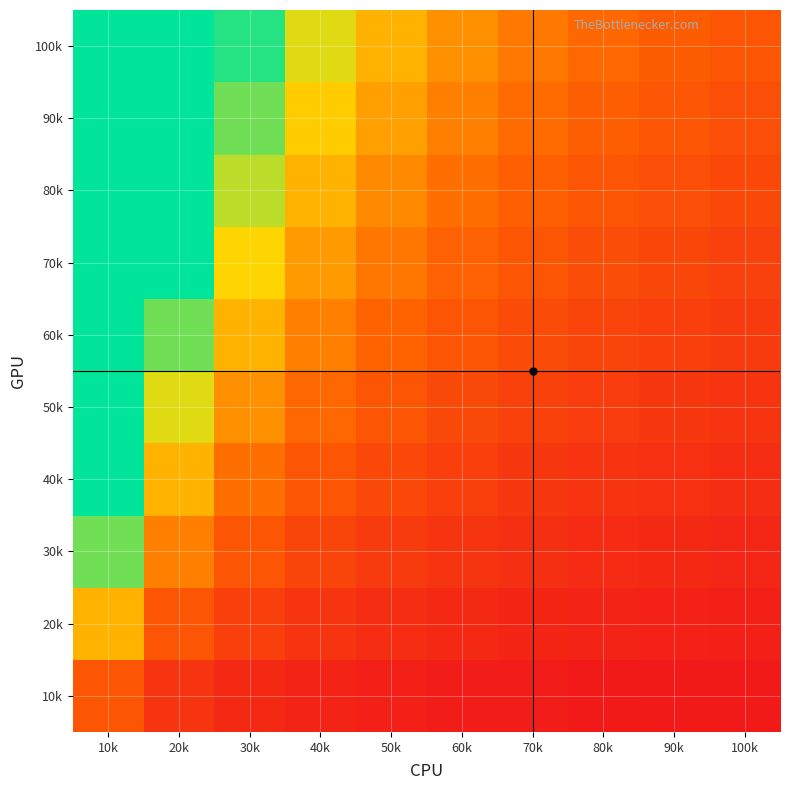

How many data points does each series have?

10